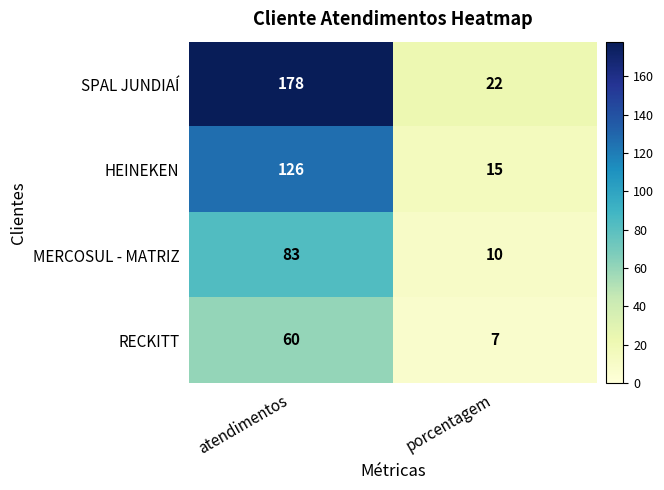

At which category is the sum across all series the highest?

atendimentos